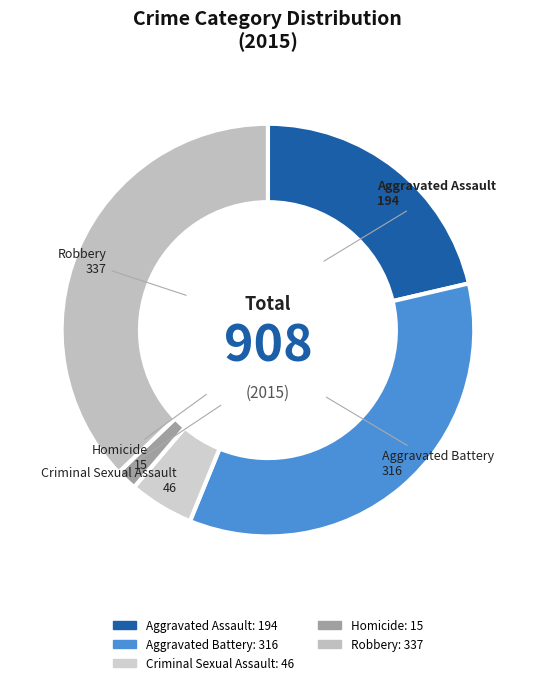

What is the smallest slice in the pie chart?

Homicide